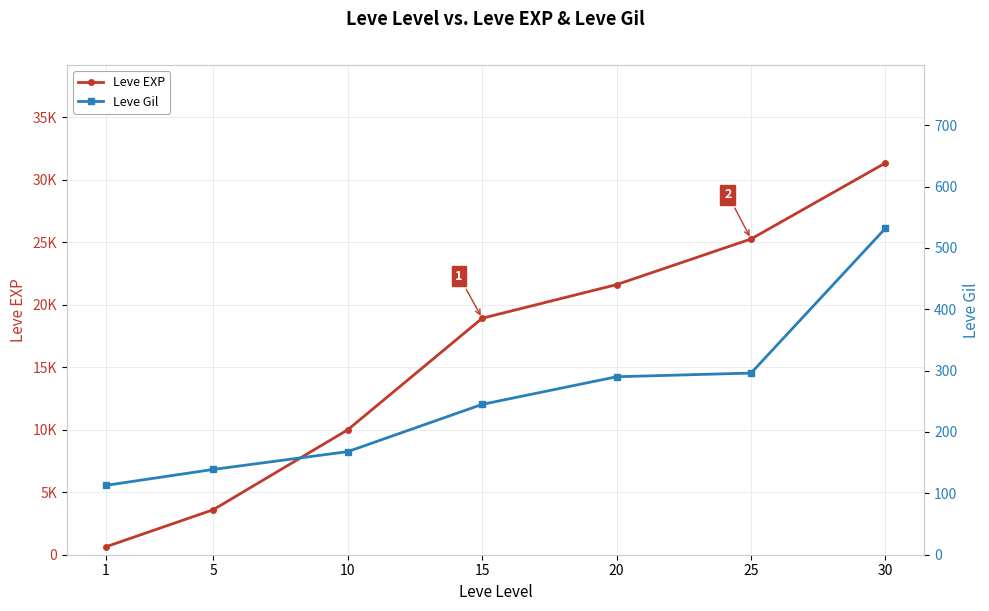

True or false: Leve EXP has a value of 25250 at 25.

True